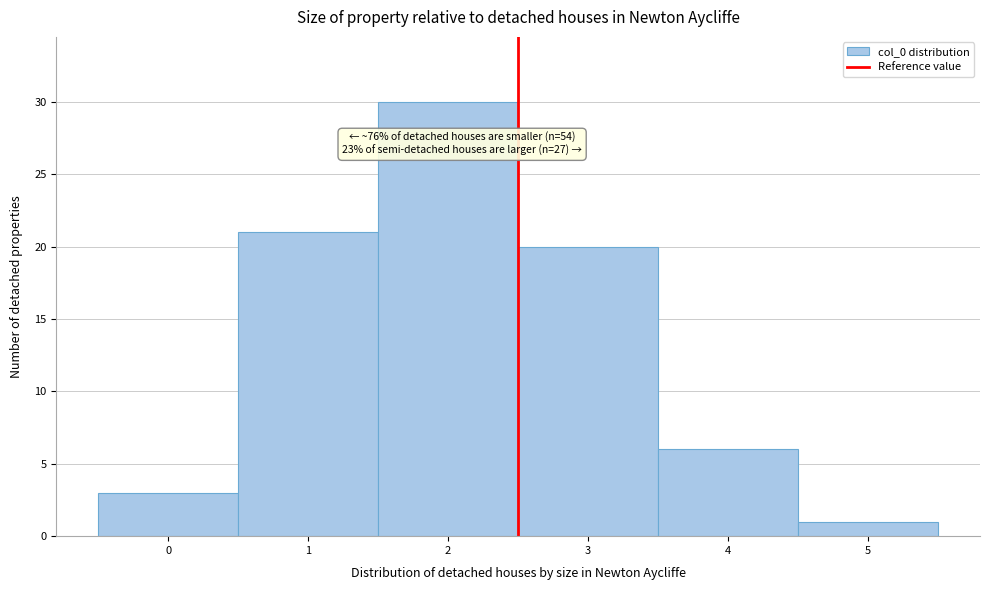

Which range on the x-axis has the tallest bar?

1.5 to 2.5